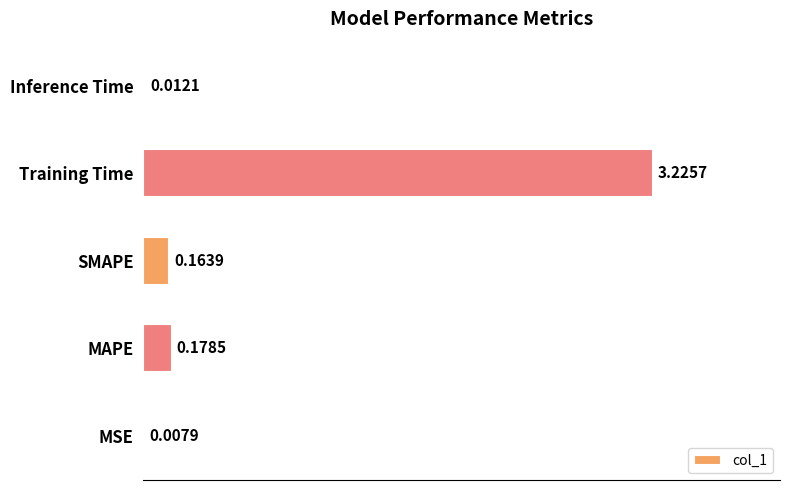

What is the sum of all values?

3.6